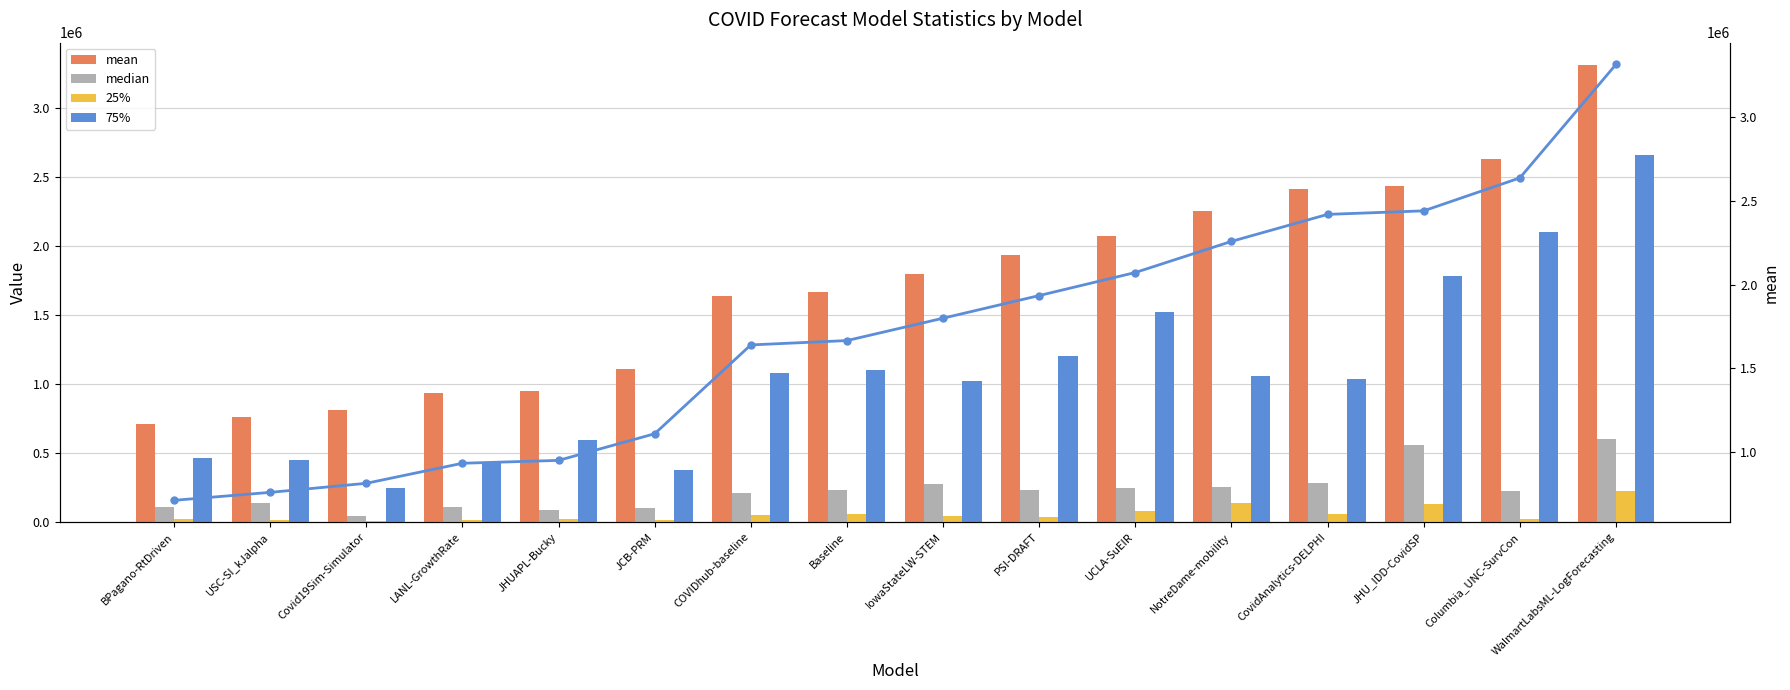

The value of mean (line) at IowaStateLW-STEM is 2496369.5. True or false?

False